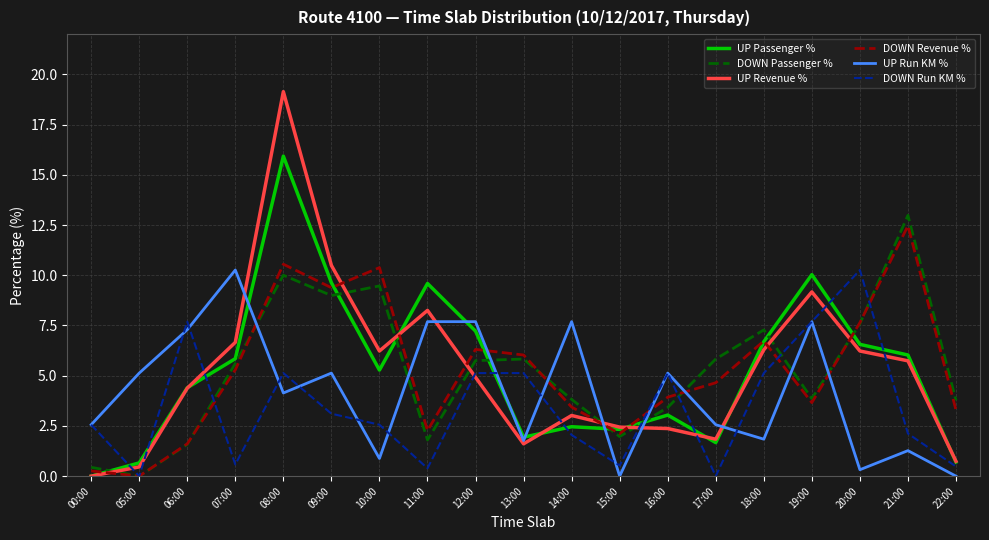

What is the difference between the maximum and minimum values in the DOWN Run KM % series?

10.3